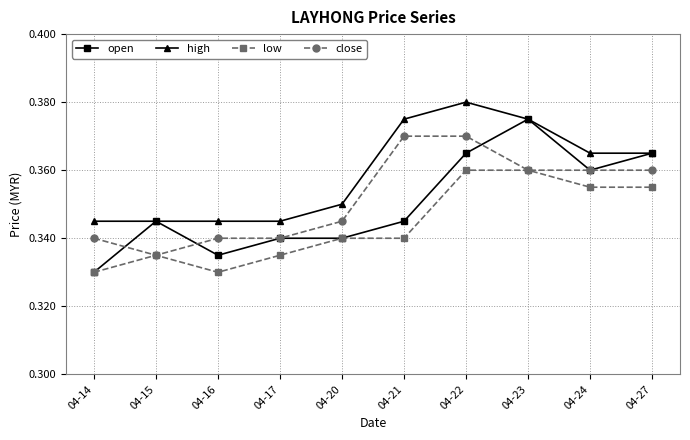

At which category does the chart reach its peak across all series?

04-22